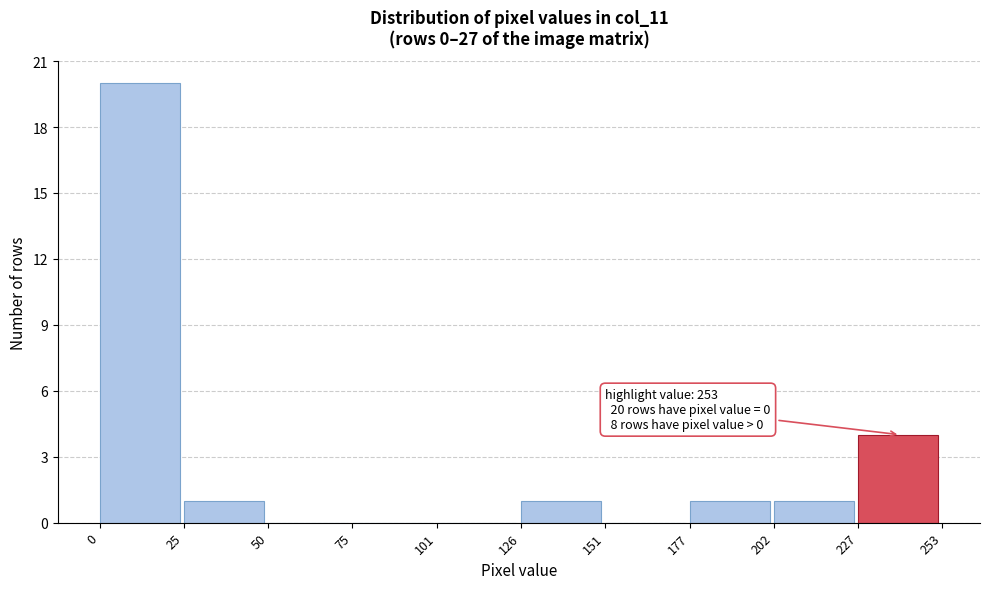

Which range on the x-axis has the tallest bar?

0 to 25